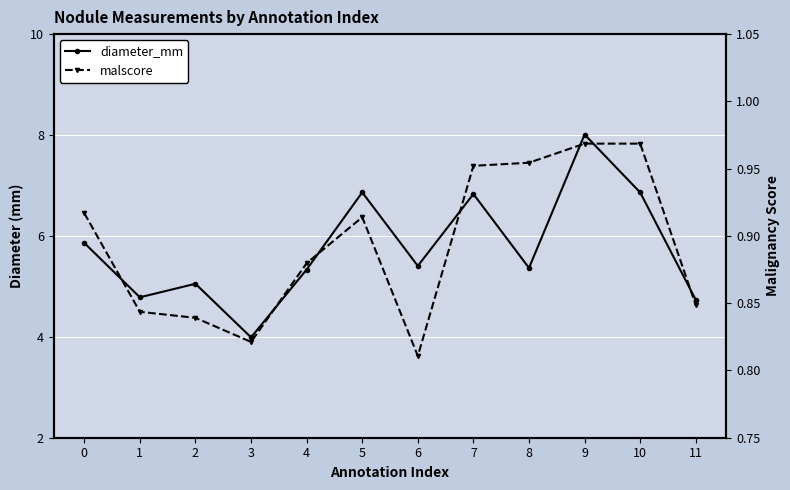

At how many categories does at least one series exceed 6?

4